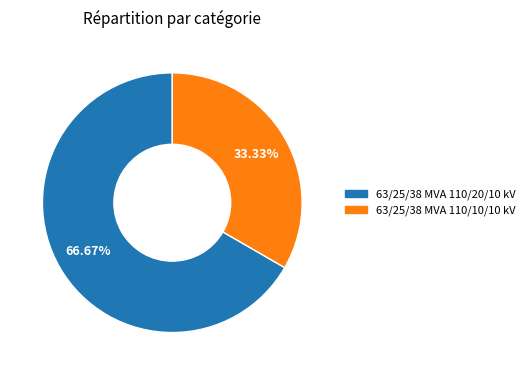

To the nearest percent, what is the combined percentage of 63/25/38 MVA 110/10/10 kV and 63/25/38 MVA 110/20/10 kV?

100%